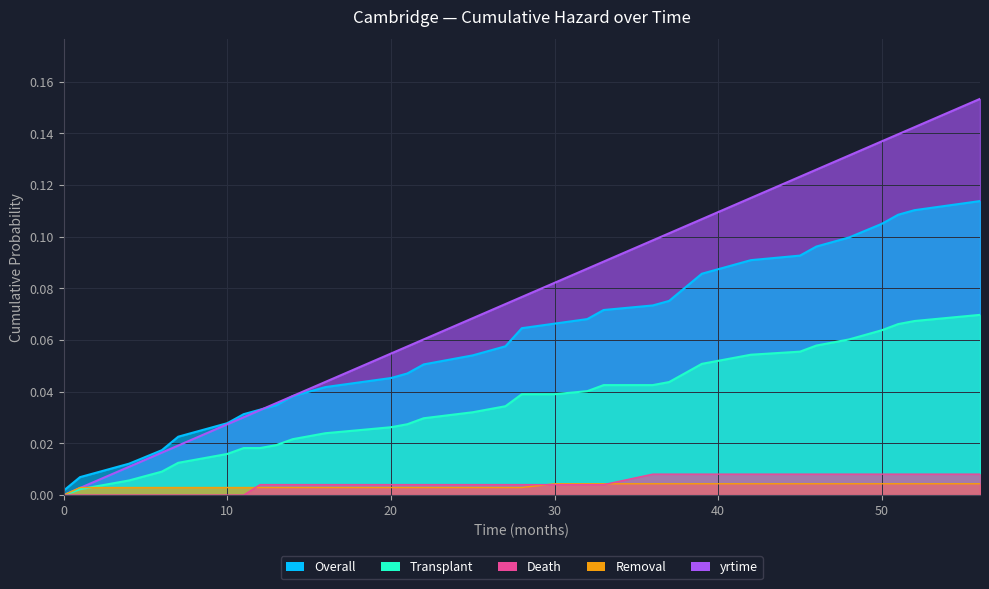

How many values in Transplant are above zero?

38